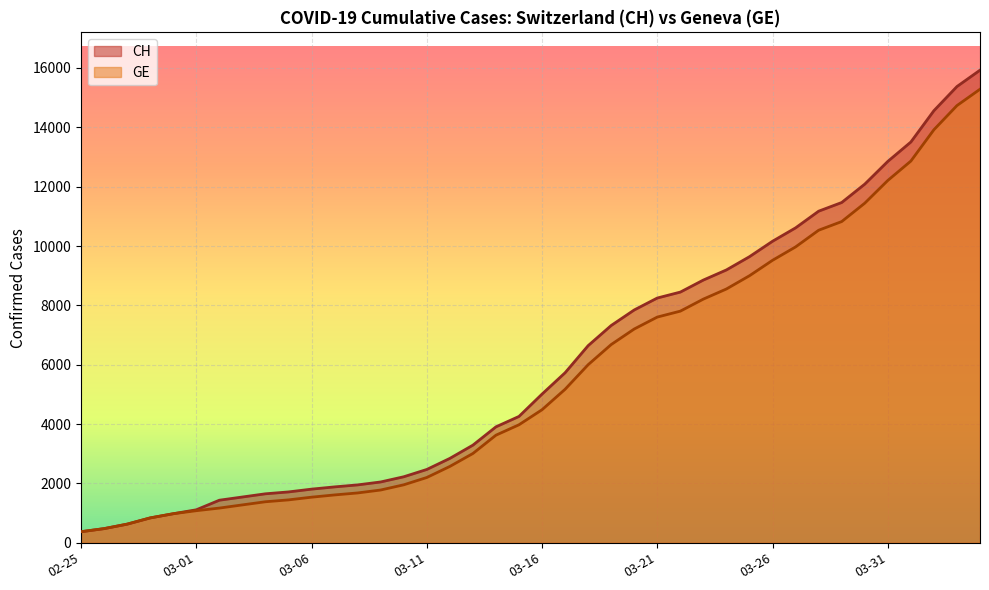

Which series has the largest total across all categories?

CH